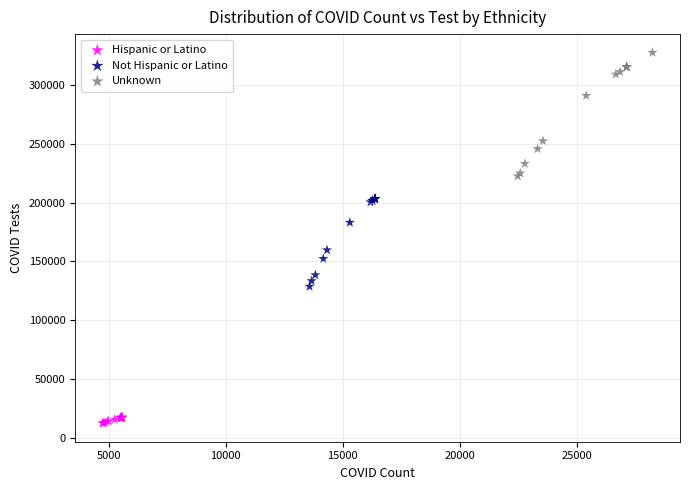

What are all the series names shown in the legend?

Hispanic or Latino, Not Hispanic or Latino, Unknown